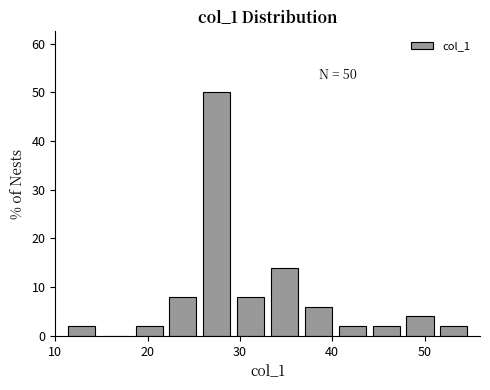

Around what value on the x-axis is the tallest bar? Give the approximate position of its centre, as read against the axis.

28